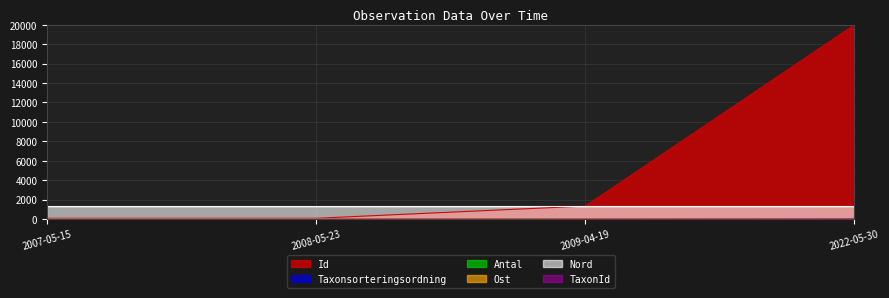

What position from the left is 2008-05-23?

2